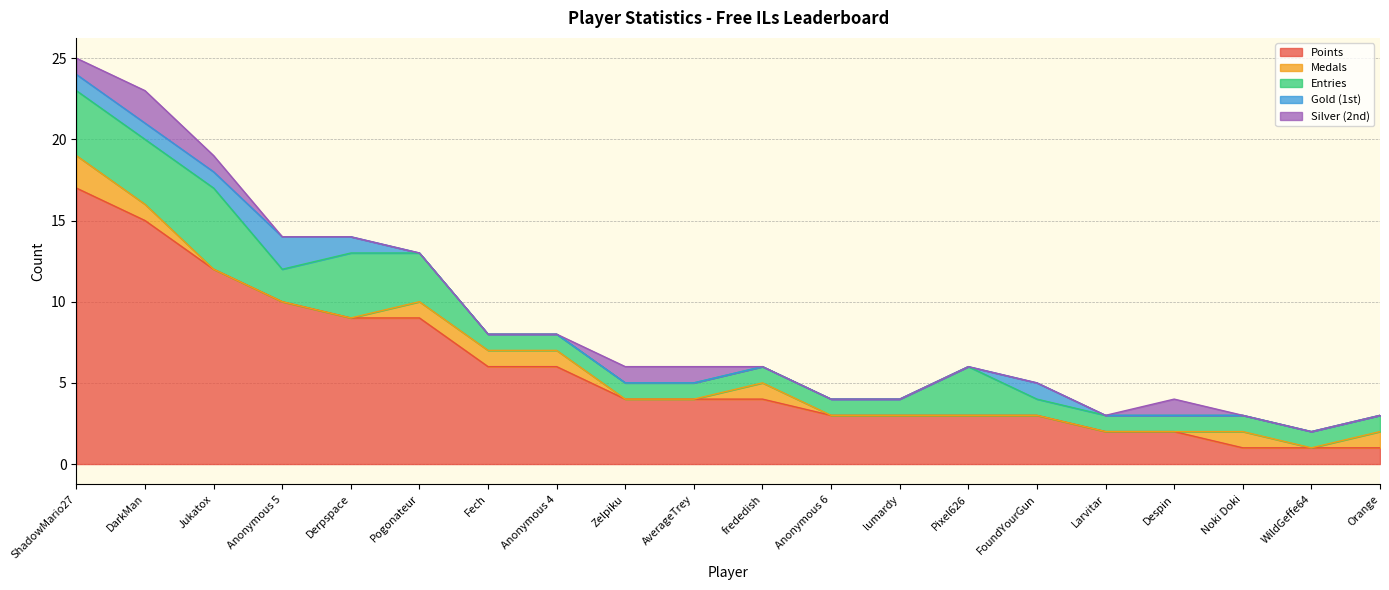

Where is Medals nearest to the value 1?

DarkMan